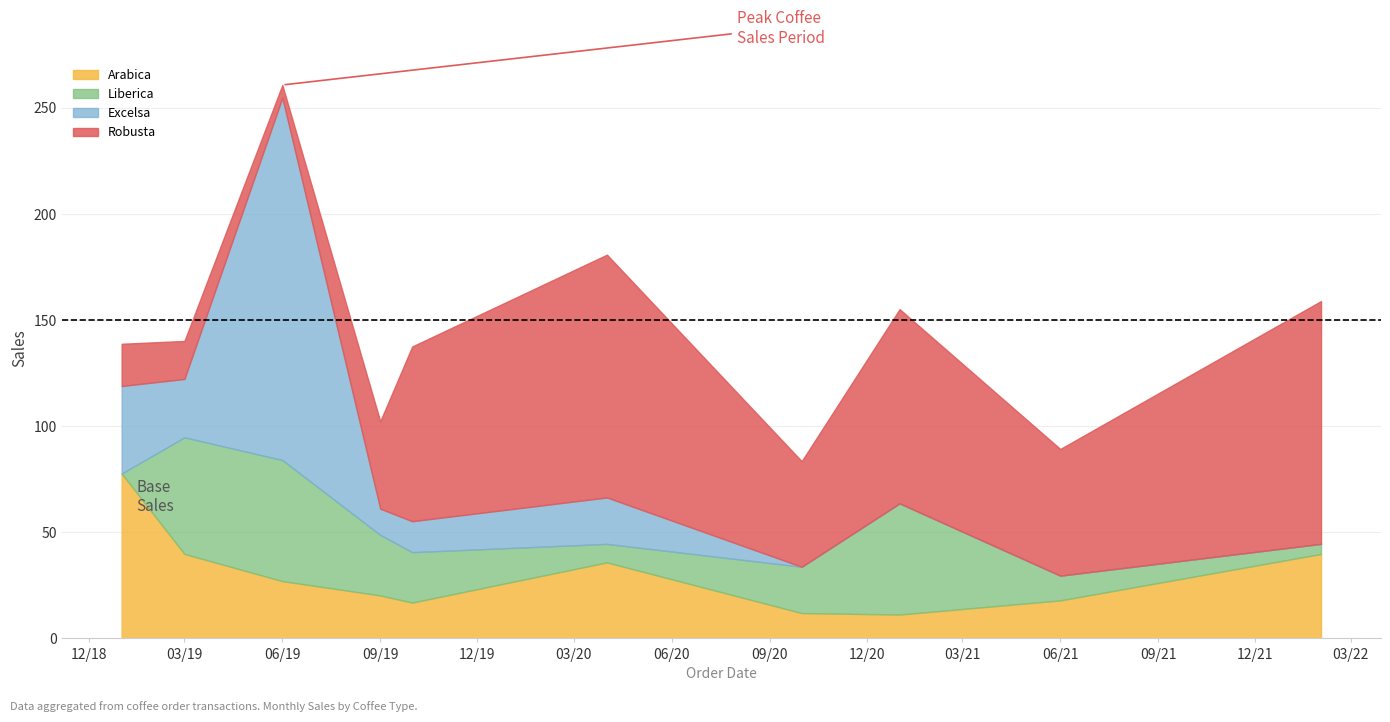

At which label does Liberica first exceed 23?

2019-03